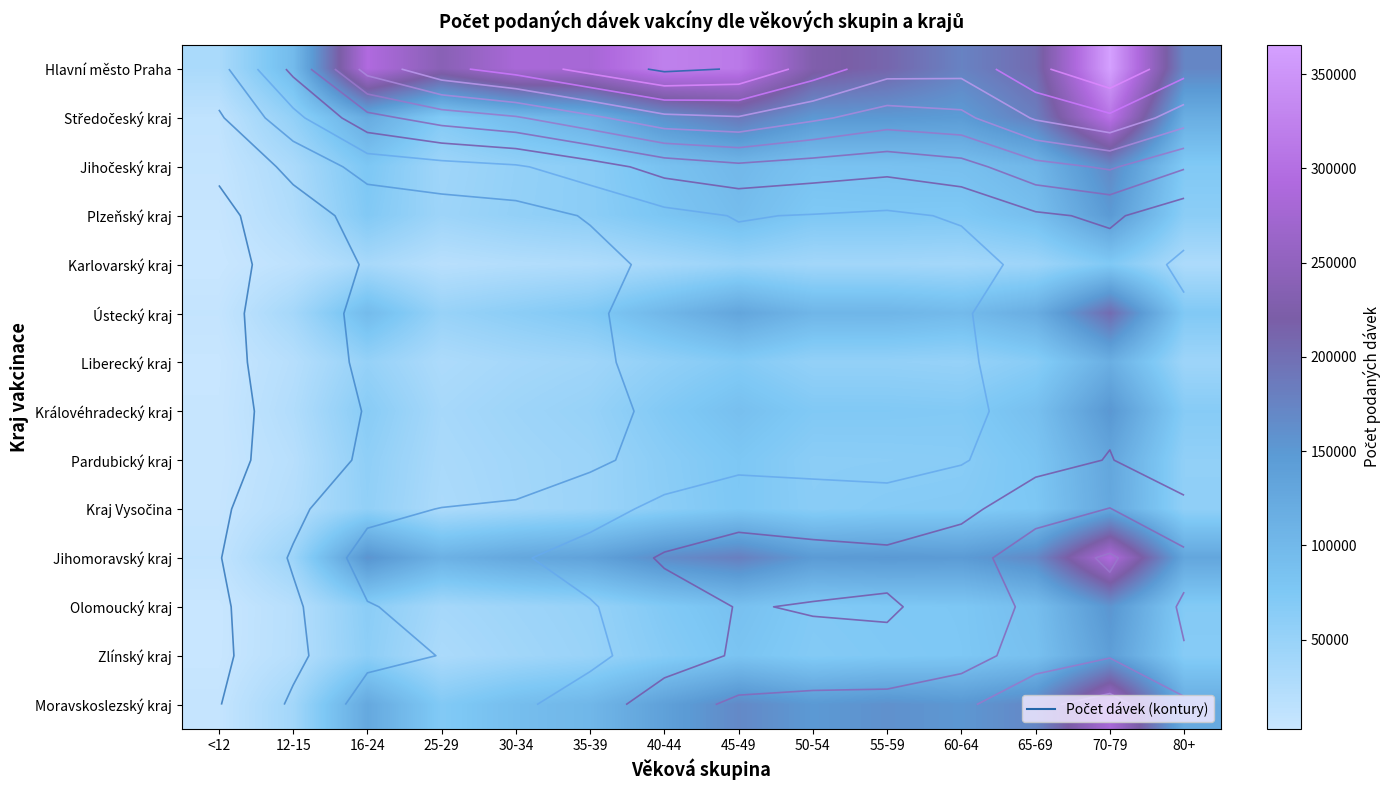

What value does the Jihočeský kraj series have at 60-64, to the nearest 10?

88130